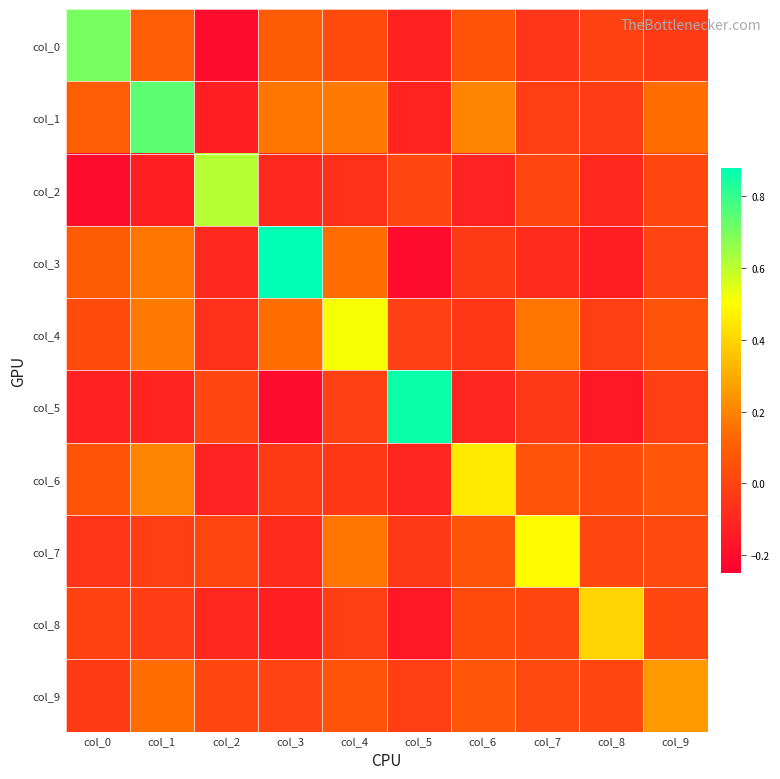

Which label corresponds to the largest value in the chart?

col_3